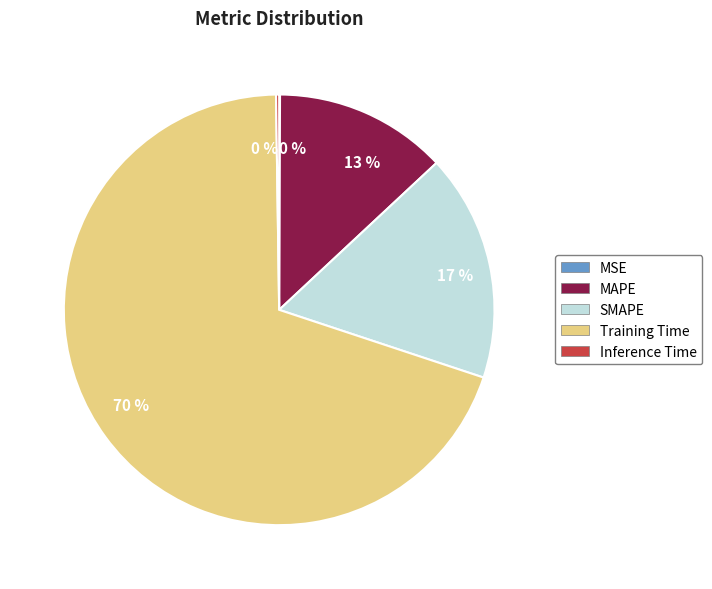

Is the sum of Training Time and MAPE greater than half?

Yes